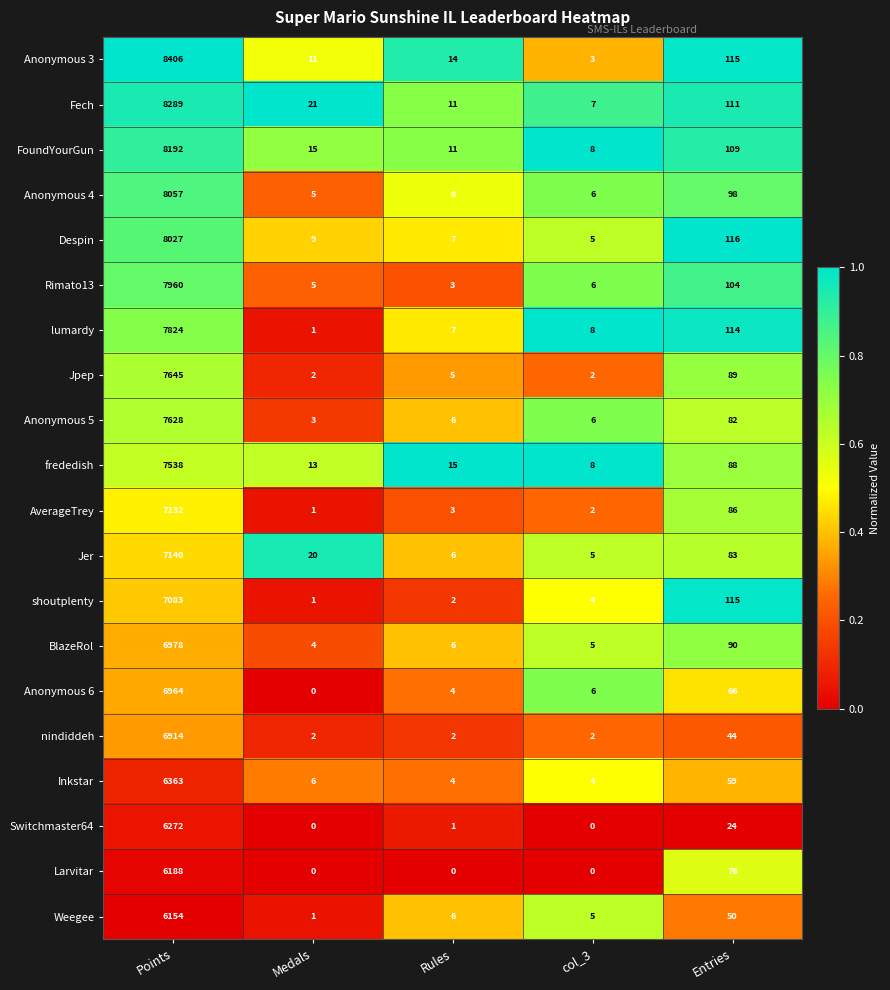

What is the difference between the second highest and minimum values in the Switchmaster64 series?

24